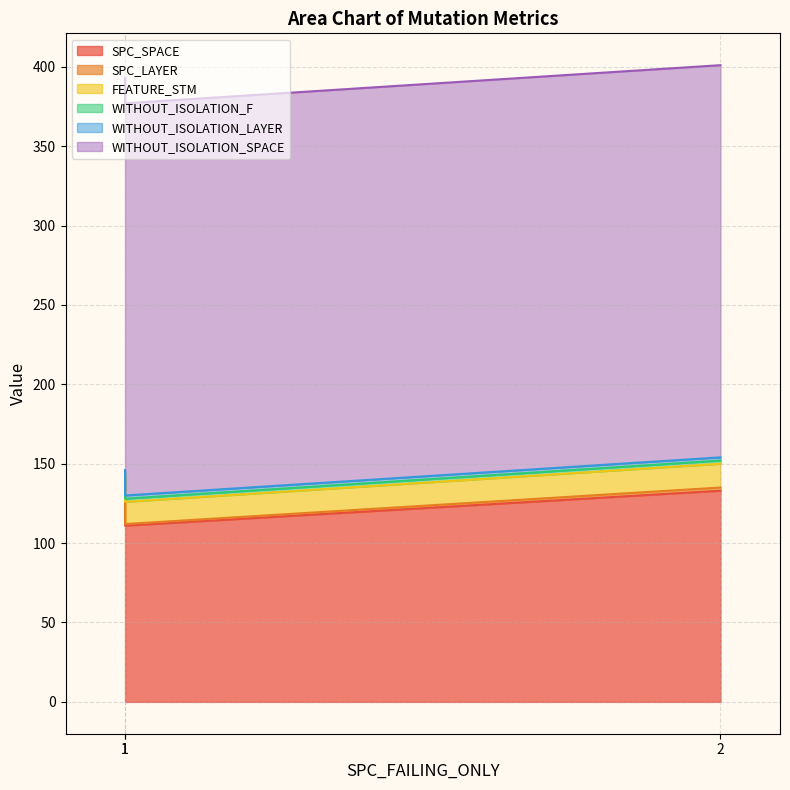

Read the FEATURE_STM value at 1.

14